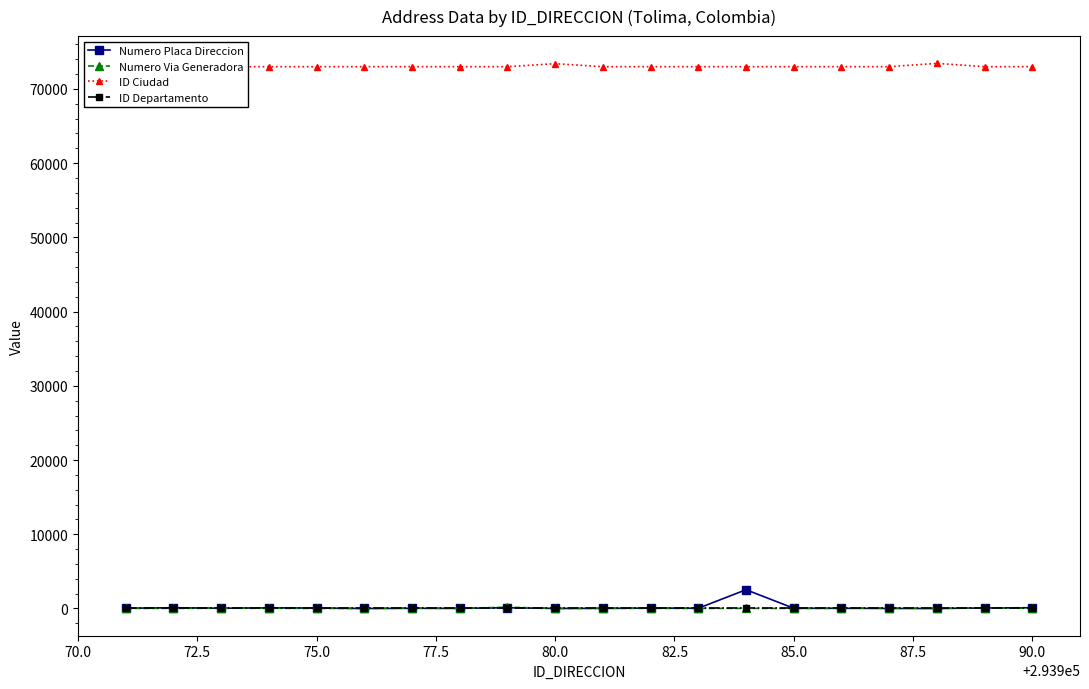

How many values in the Numero Placa Direccion series are below 30?

10